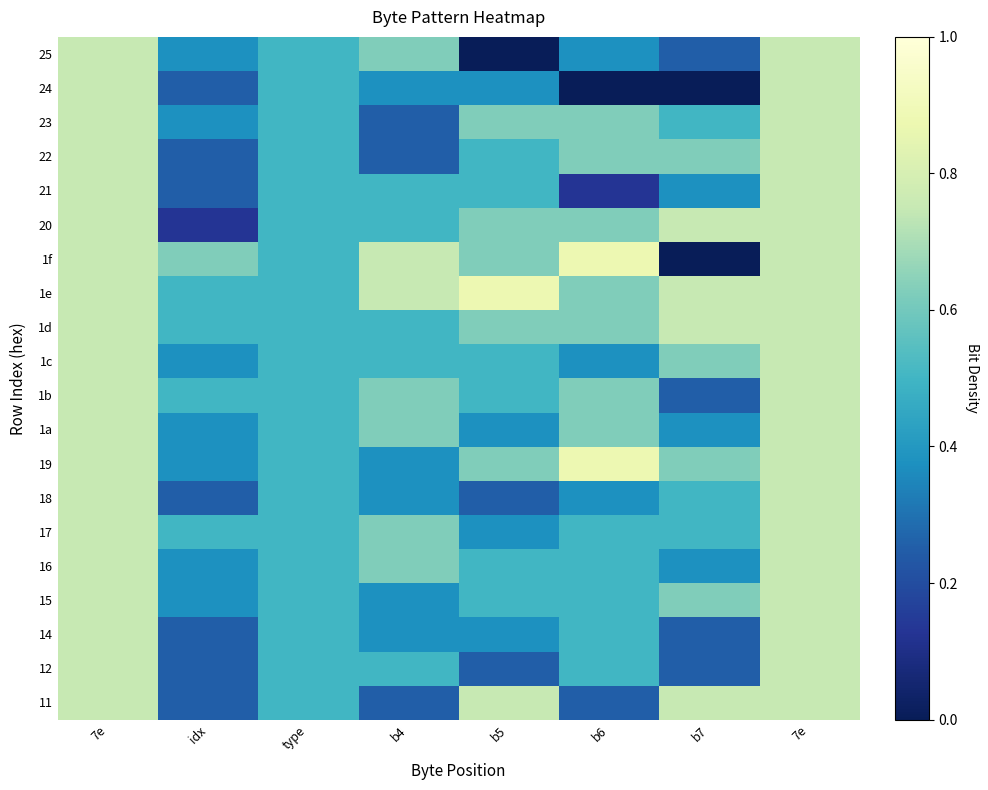

Reading right to left, what are all the values shown in this chart?

25: 7e=0.8	b7=0.2	b6=0.4	b5=0.0	b4=0.6	type=0.5	idx=0.4	7e=0.8
24: 7e=0.8	b7=0.0	b6=0.0	b5=0.4	b4=0.4	type=0.5	idx=0.2	7e=0.8
23: 7e=0.8	b7=0.5	b6=0.6	b5=0.6	b4=0.2	type=0.5	idx=0.4	7e=0.8
22: 7e=0.8	b7=0.6	b6=0.6	b5=0.5	b4=0.2	type=0.5	idx=0.2	7e=0.8
21: 7e=0.8	b7=0.4	b6=0.1	b5=0.5	b4=0.5	type=0.5	idx=0.2	7e=0.8
20: 7e=0.8	b7=0.8	b6=0.6	b5=0.6	b4=0.5	type=0.5	idx=0.1	7e=0.8
1f: 7e=0.8	b7=0.0	b6=0.9	b5=0.6	b4=0.8	type=0.5	idx=0.6	7e=0.8
1e: 7e=0.8	b7=0.8	b6=0.6	b5=0.9	b4=0.8	type=0.5	idx=0.5	7e=0.8
1d: 7e=0.8	b7=0.8	b6=0.6	b5=0.6	b4=0.5	type=0.5	idx=0.5	7e=0.8
1c: 7e=0.8	b7=0.6	b6=0.4	b5=0.5	b4=0.5	type=0.5	idx=0.4	7e=0.8
1b: 7e=0.8	b7=0.2	b6=0.6	b5=0.5	b4=0.6	type=0.5	idx=0.5	7e=0.8
1a: 7e=0.8	b7=0.4	b6=0.6	b5=0.4	b4=0.6	type=0.5	idx=0.4	7e=0.8
19: 7e=0.8	b7=0.6	b6=0.9	b5=0.6	b4=0.4	type=0.5	idx=0.4	7e=0.8
18: 7e=0.8	b7=0.5	b6=0.4	b5=0.2	b4=0.4	type=0.5	idx=0.2	7e=0.8
17: 7e=0.8	b7=0.5	b6=0.5	b5=0.4	b4=0.6	type=0.5	idx=0.5	7e=0.8
16: 7e=0.8	b7=0.4	b6=0.5	b5=0.5	b4=0.6	type=0.5	idx=0.4	7e=0.8
15: 7e=0.8	b7=0.6	b6=0.5	b5=0.5	b4=0.4	type=0.5	idx=0.4	7e=0.8
14: 7e=0.8	b7=0.2	b6=0.5	b5=0.4	b4=0.4	type=0.5	idx=0.2	7e=0.8
12: 7e=0.8	b7=0.2	b6=0.5	b5=0.2	b4=0.5	type=0.5	idx=0.2	7e=0.8
11: 7e=0.8	b7=0.8	b6=0.2	b5=0.8	b4=0.2	type=0.5	idx=0.2	7e=0.8